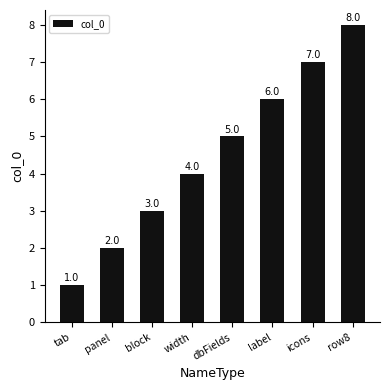

Approximately how many times larger is the value at width compared to block?

1.3